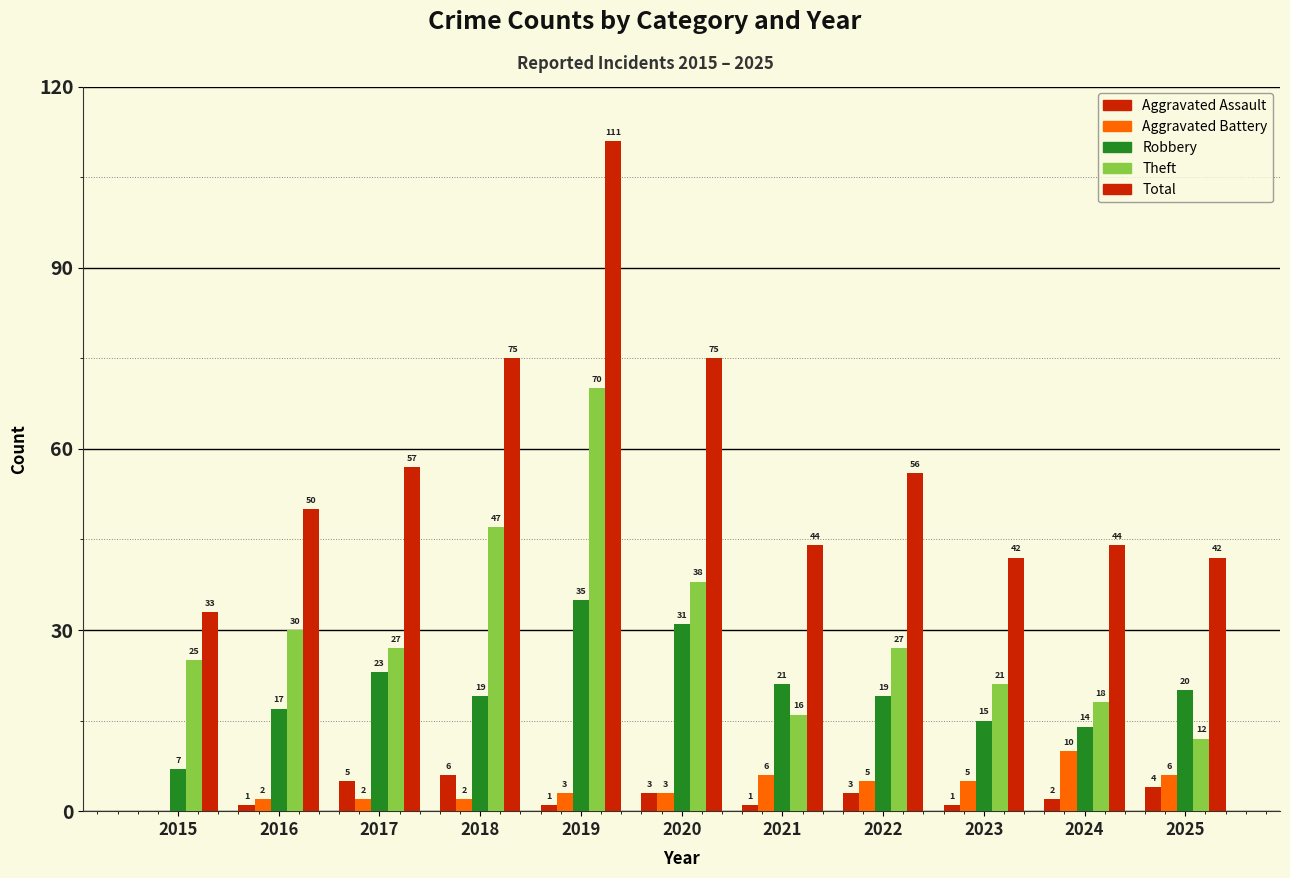

How many distinct data groups are displayed?

5